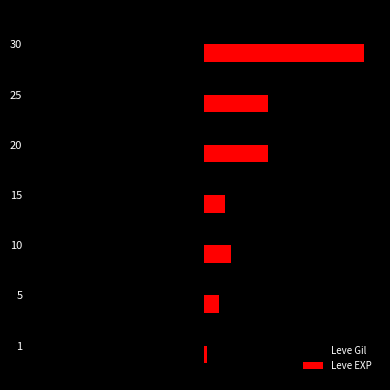

What is the average value of the Leve EXP series?

0.3